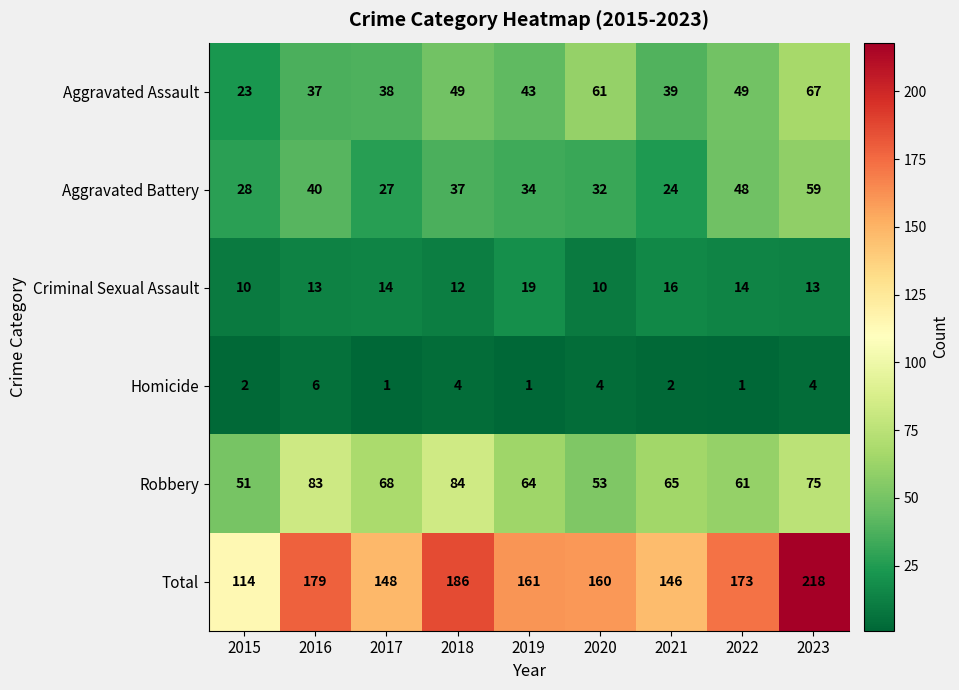

Is it true that Aggravated Battery equals 24 at 2021?

True